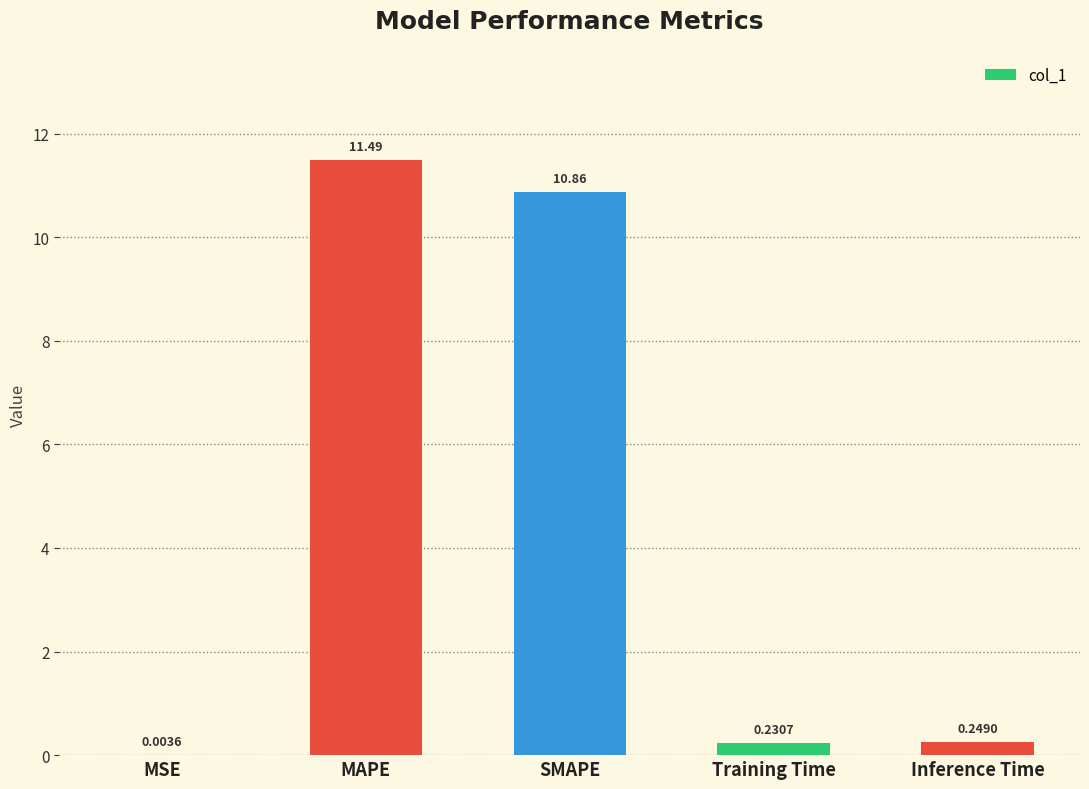

Which category has the highest value across all series?

MAPE